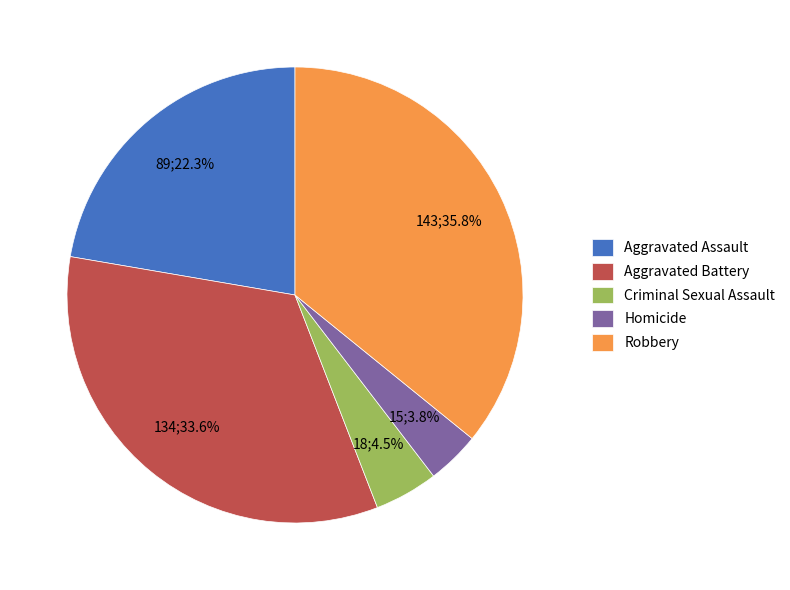

Count the number of slices in the pie.

5